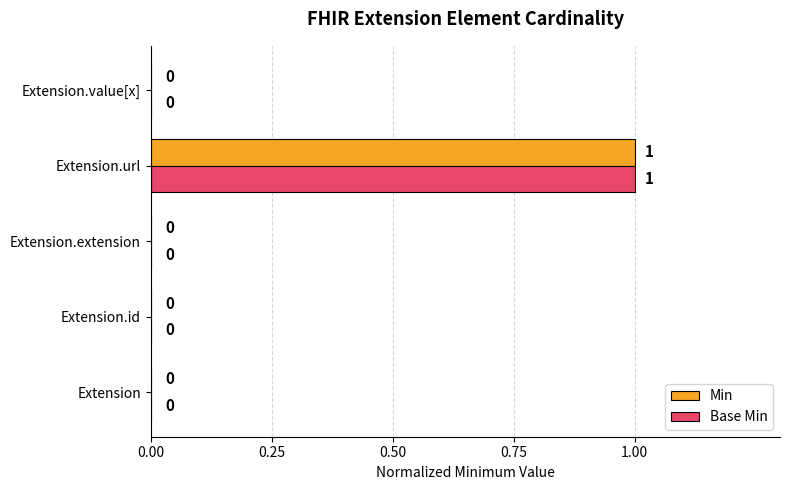

How many Base Min values are between 0 and 1?

5